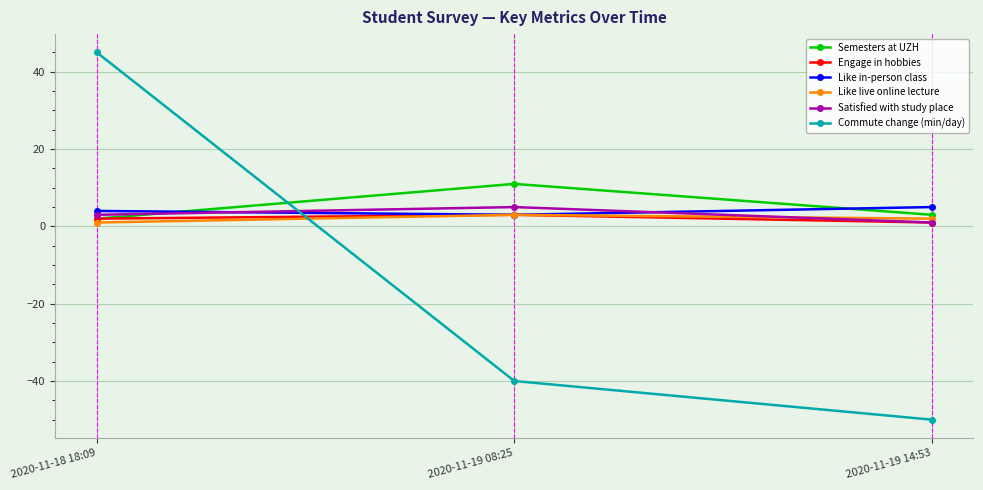

True or false: Like in-person class has a value of 3 at 2020-11-19 08:25.

True